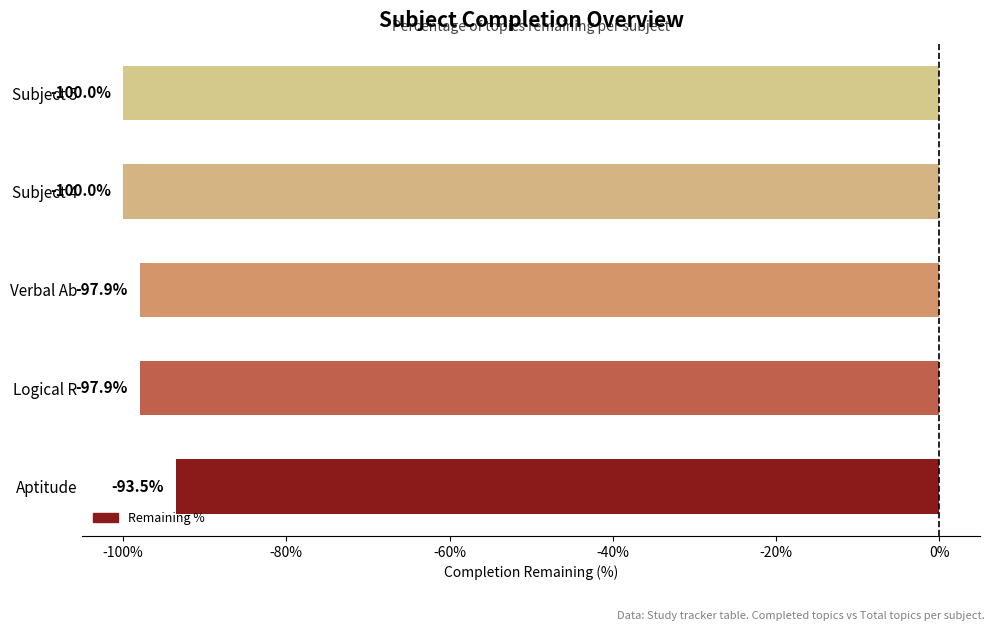

The chart shows a value of -152.6 at Aptitude. True or false?

False